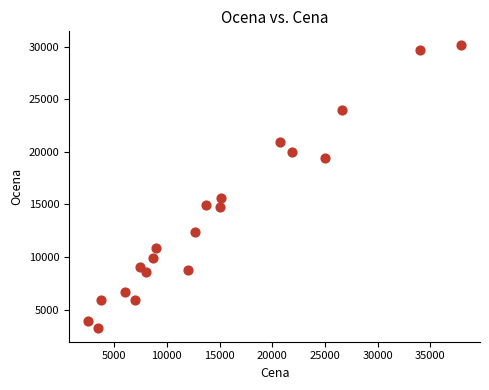

What Y value in the scatter plot is closest to 16692?

15563.3